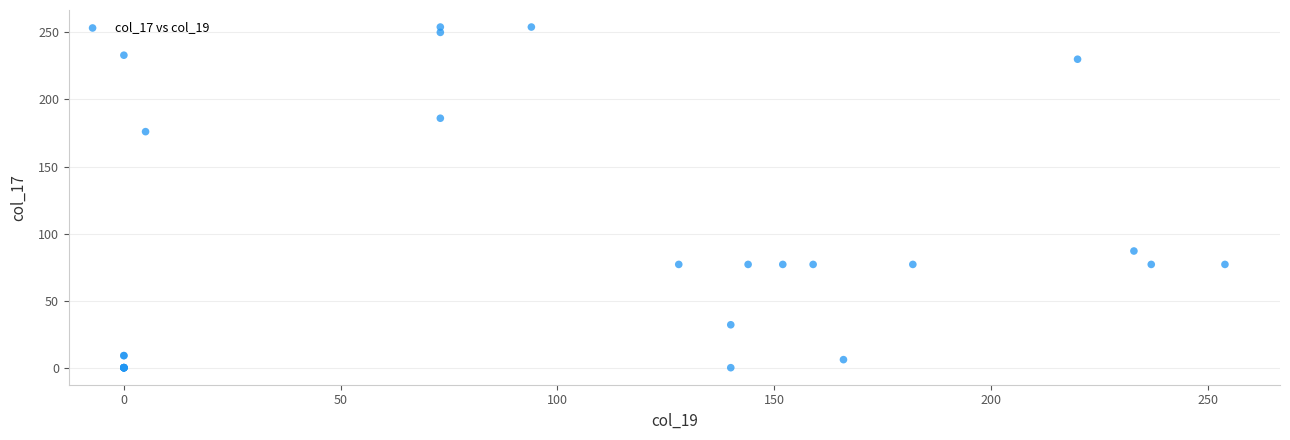

What Y value in the scatter plot is closest to 127?

87